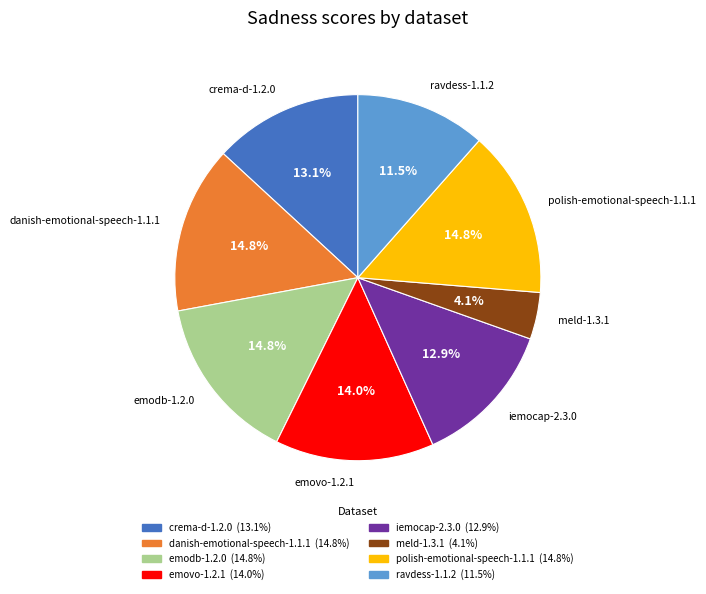

Does polish-emotional-speech-1.1.1 account for over 50% of the chart?

No